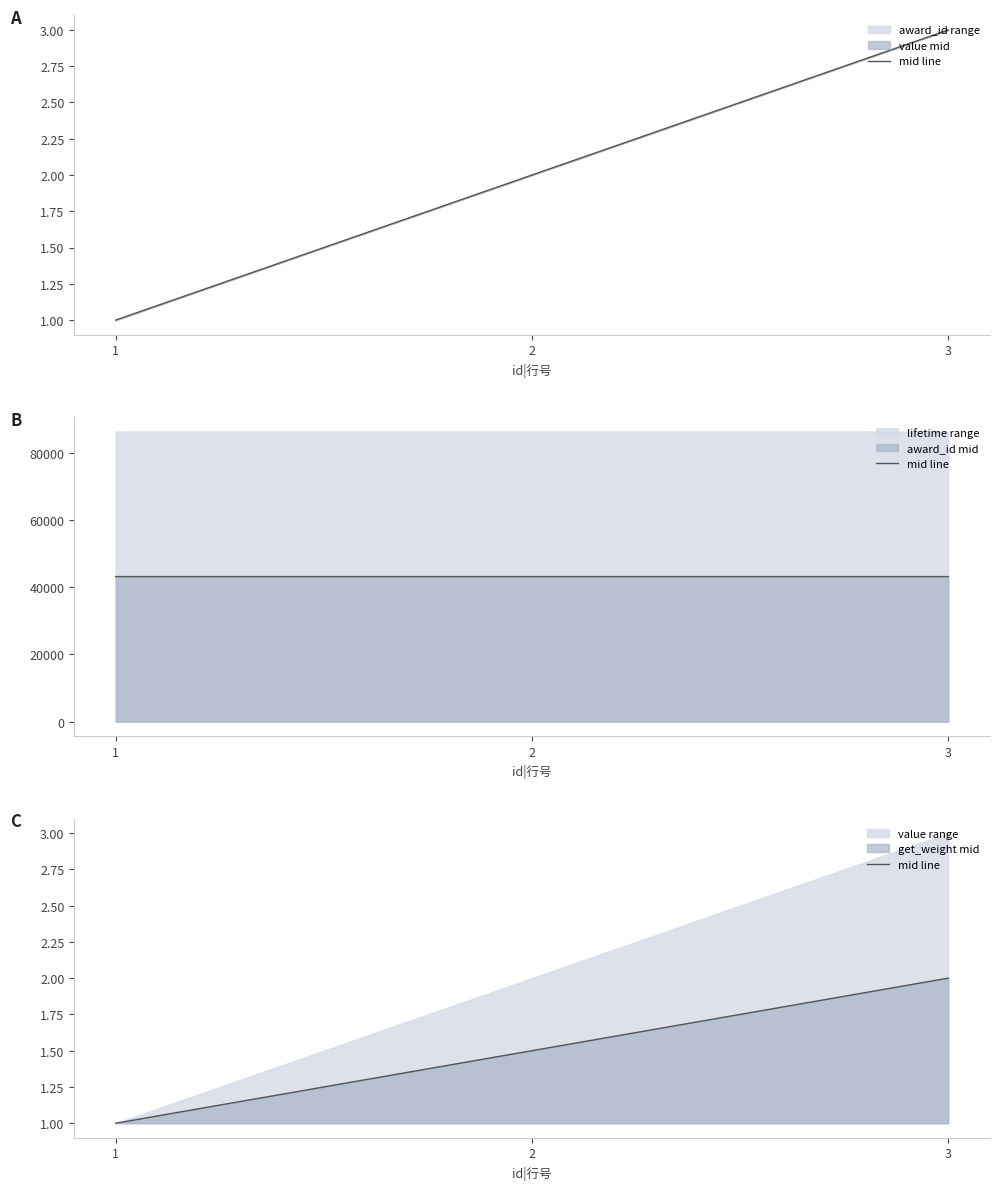

Which category has the highest value across all series?

3